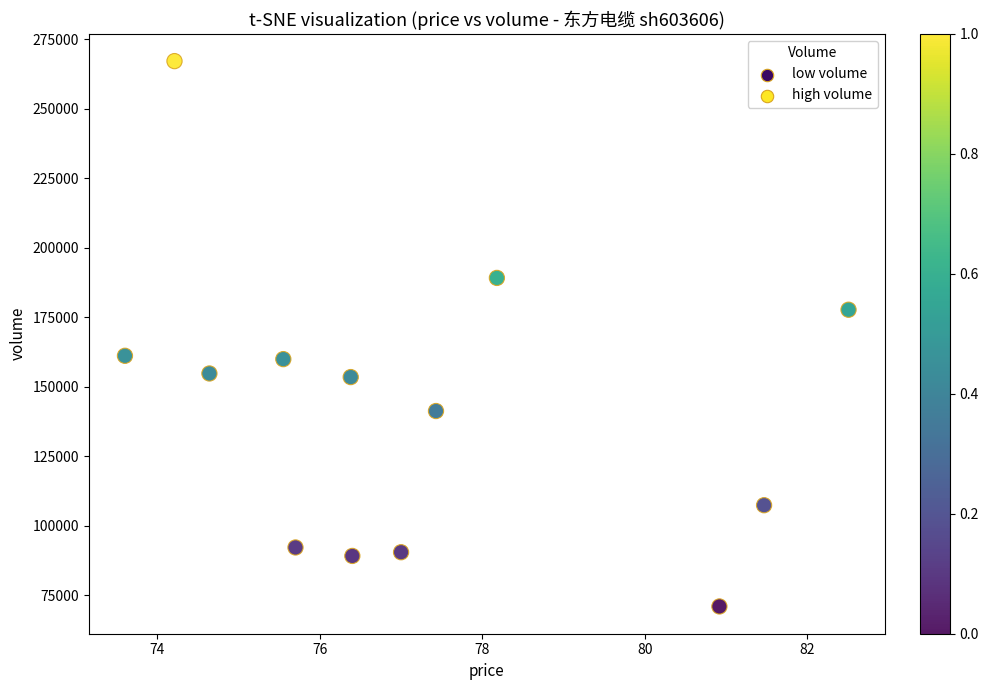

What is the range of Y values (max minus min)?

196239